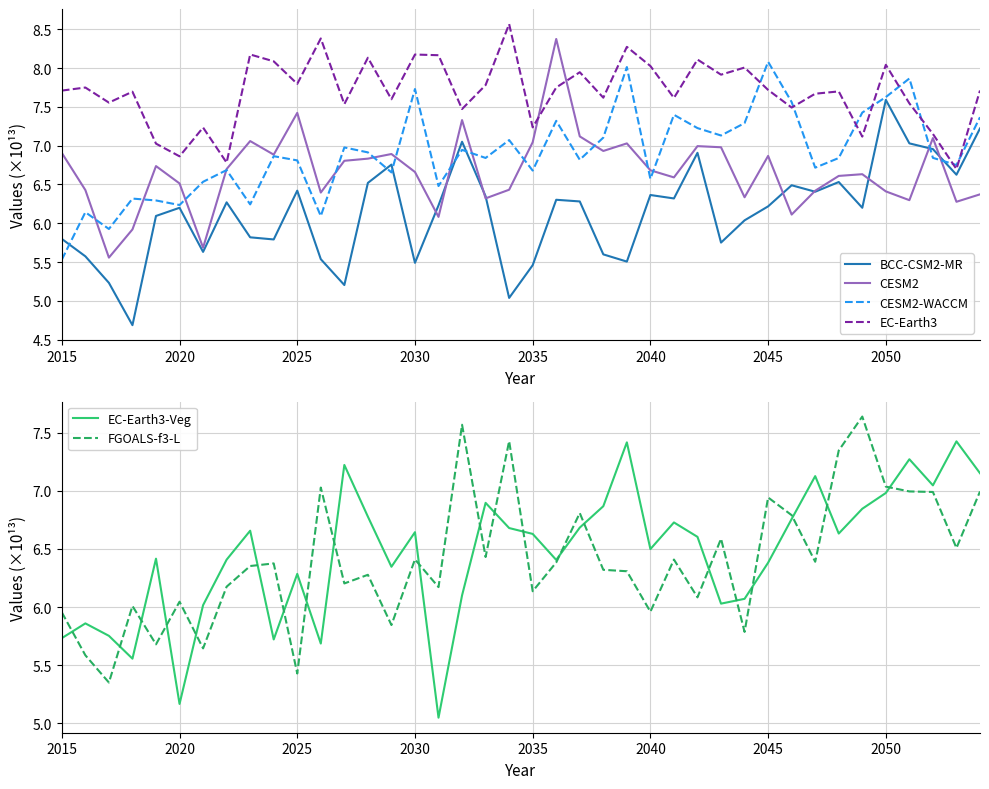

What is the lowest value of the BCC-CSM2-MR series?

4.7